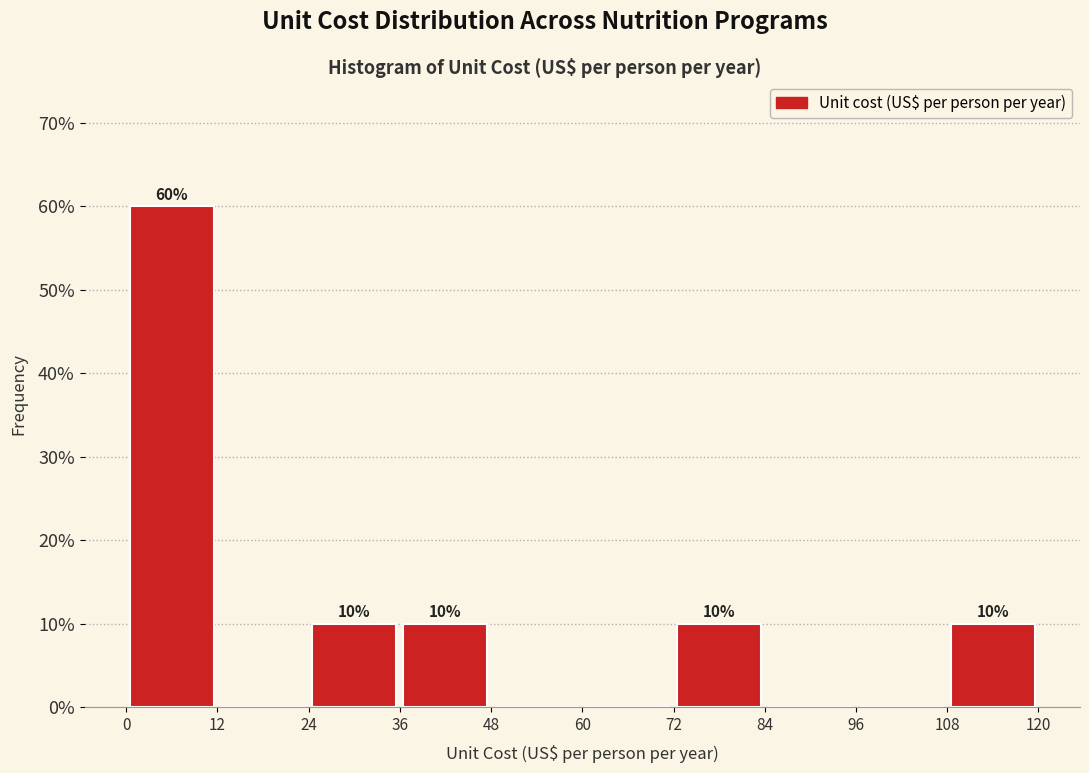

Over which range of the x-axis is the bar tallest?

0 to 12